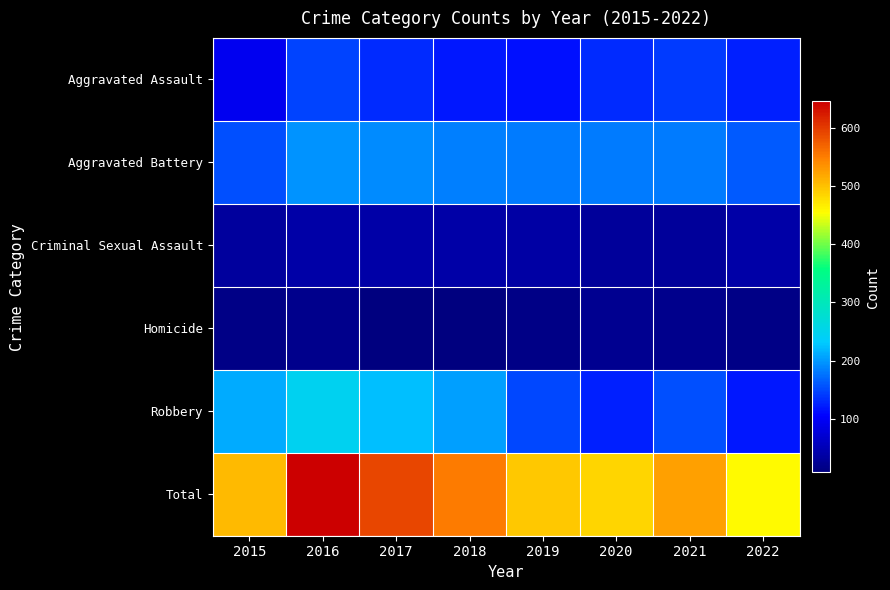

What is the total value across all series at 2017?

1186